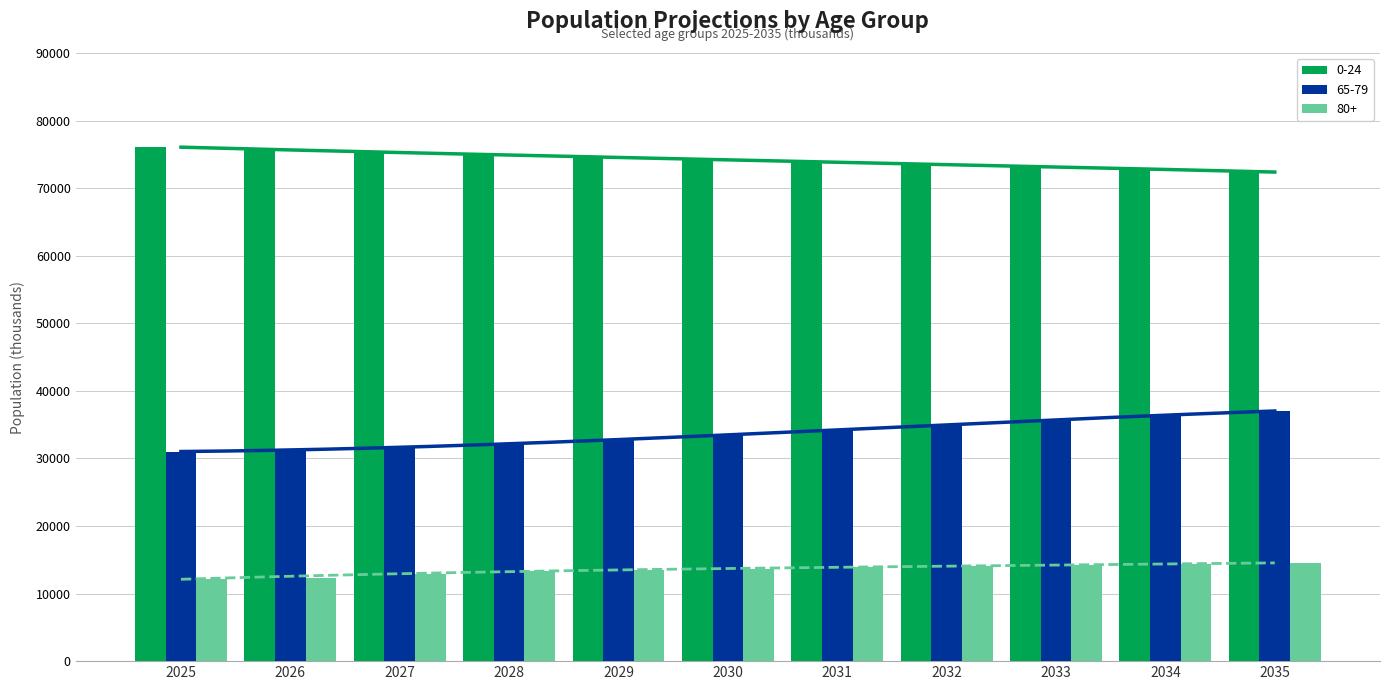

What is the difference between the 0-24 values at 2027 and 2029?

793.5